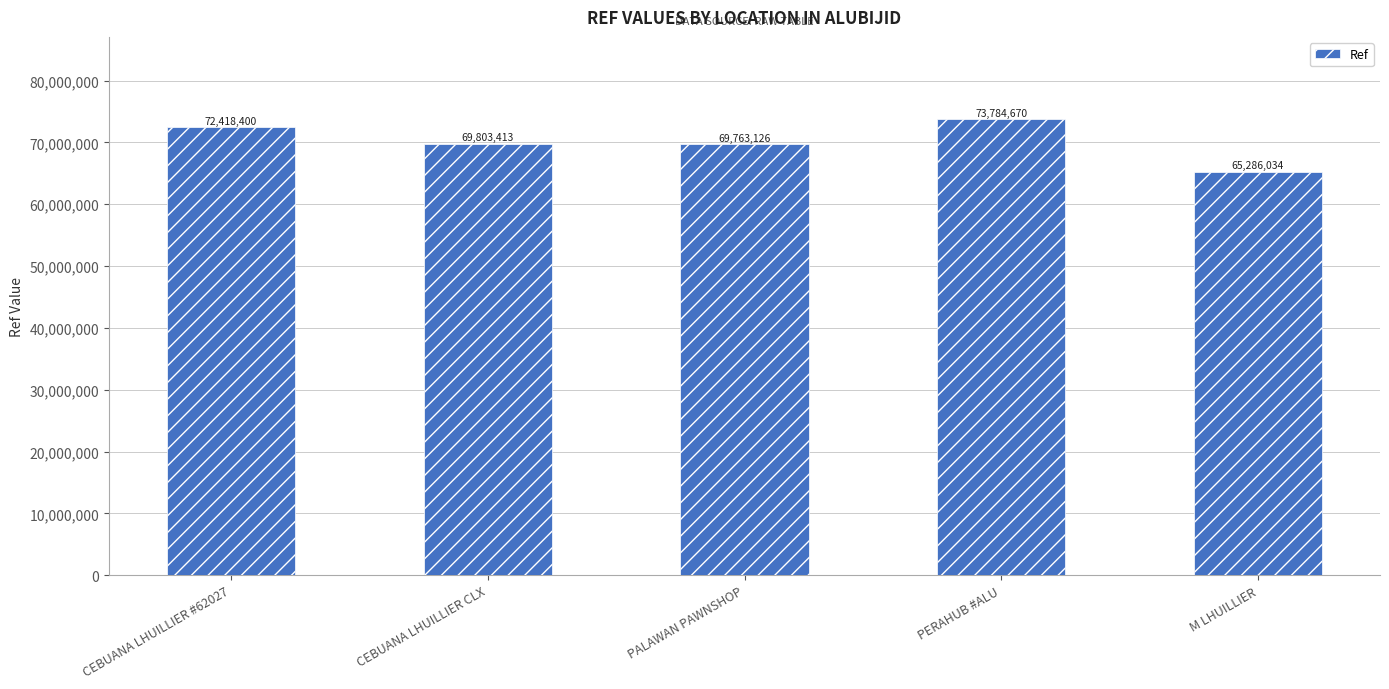

How many bars are there in total?

5